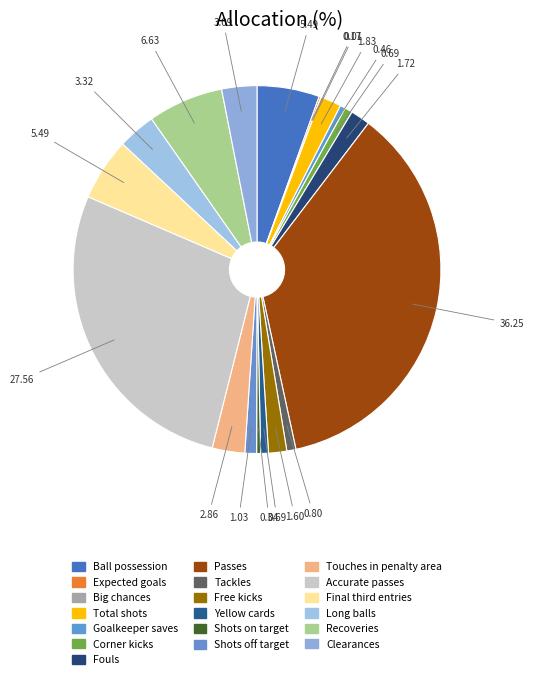

Rank the categories by value from lowest to highest.

Big chances, Expected goals, Shots on target, Goalkeeper saves, Corner kicks, Yellow cards, Tackles, Shots off target, Free kicks, Fouls, Total shots, Touches in penalty area, Clearances, Long balls, Ball possession, Final third entries, Recoveries, Accurate passes, Passes